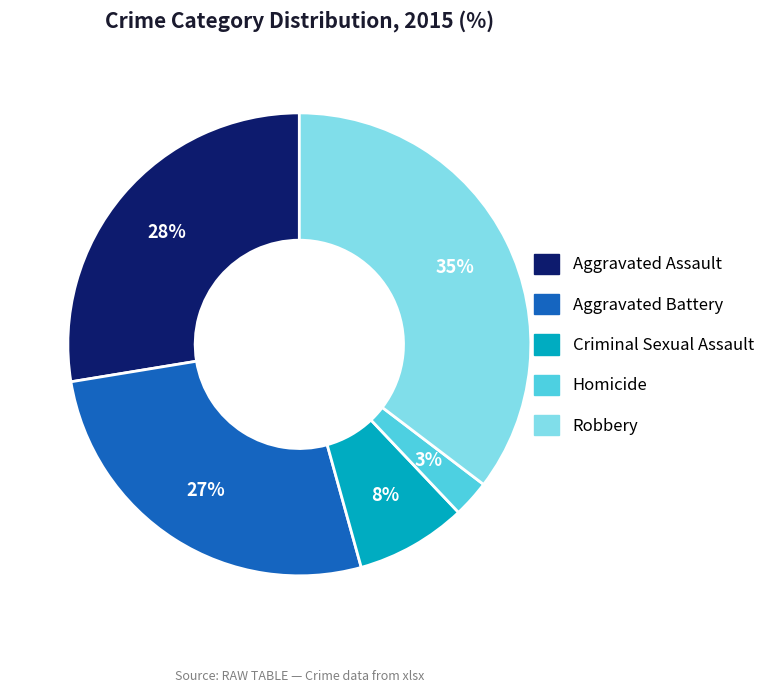

To the nearest percent, what percentage of the pie is Criminal Sexual Assault?

8%